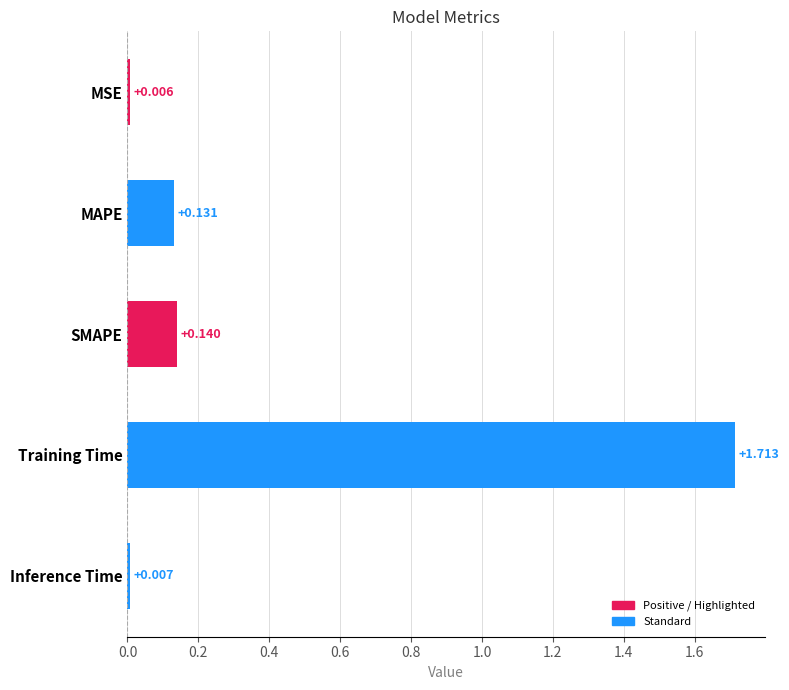

Are the bars horizontal?

Yes